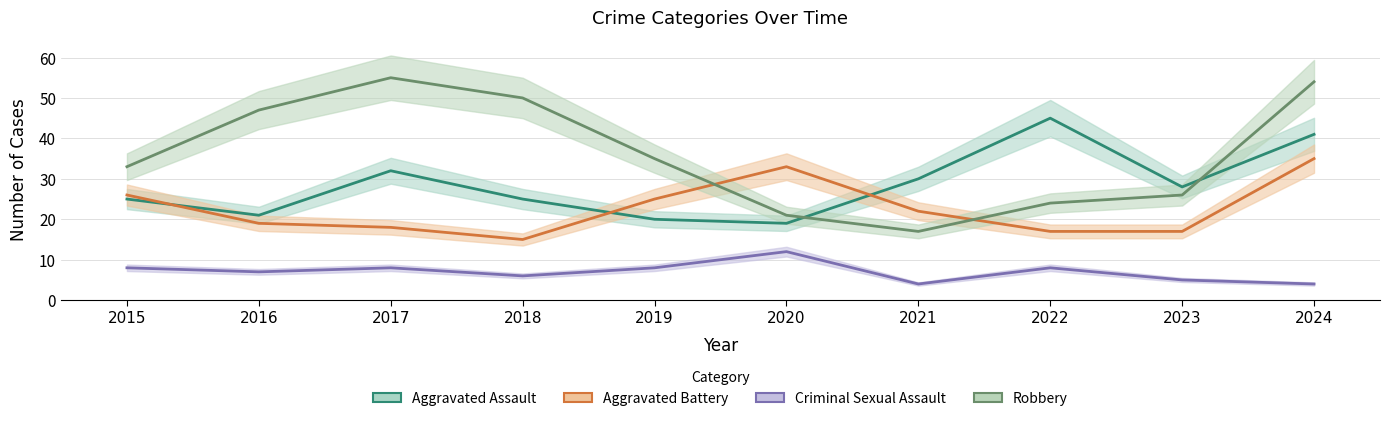

True or false: Criminal Sexual Assault and Aggravated Assault cross at least once.

False